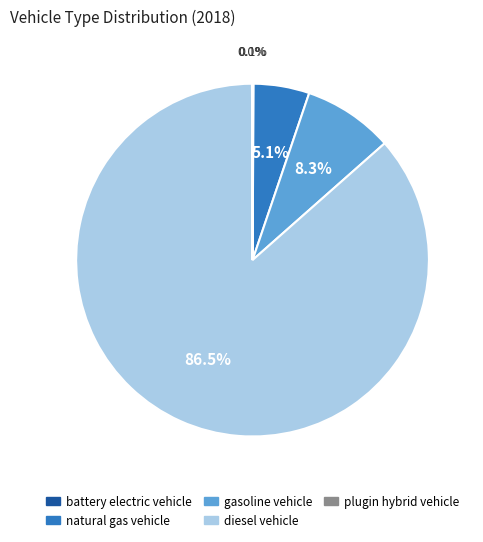

What percentage is NOT represented by diesel vehicle?

13.5%